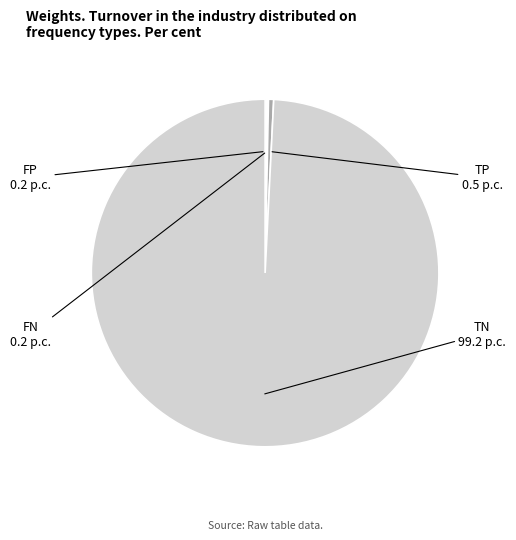

Is there a majority slice in this chart?

Yes